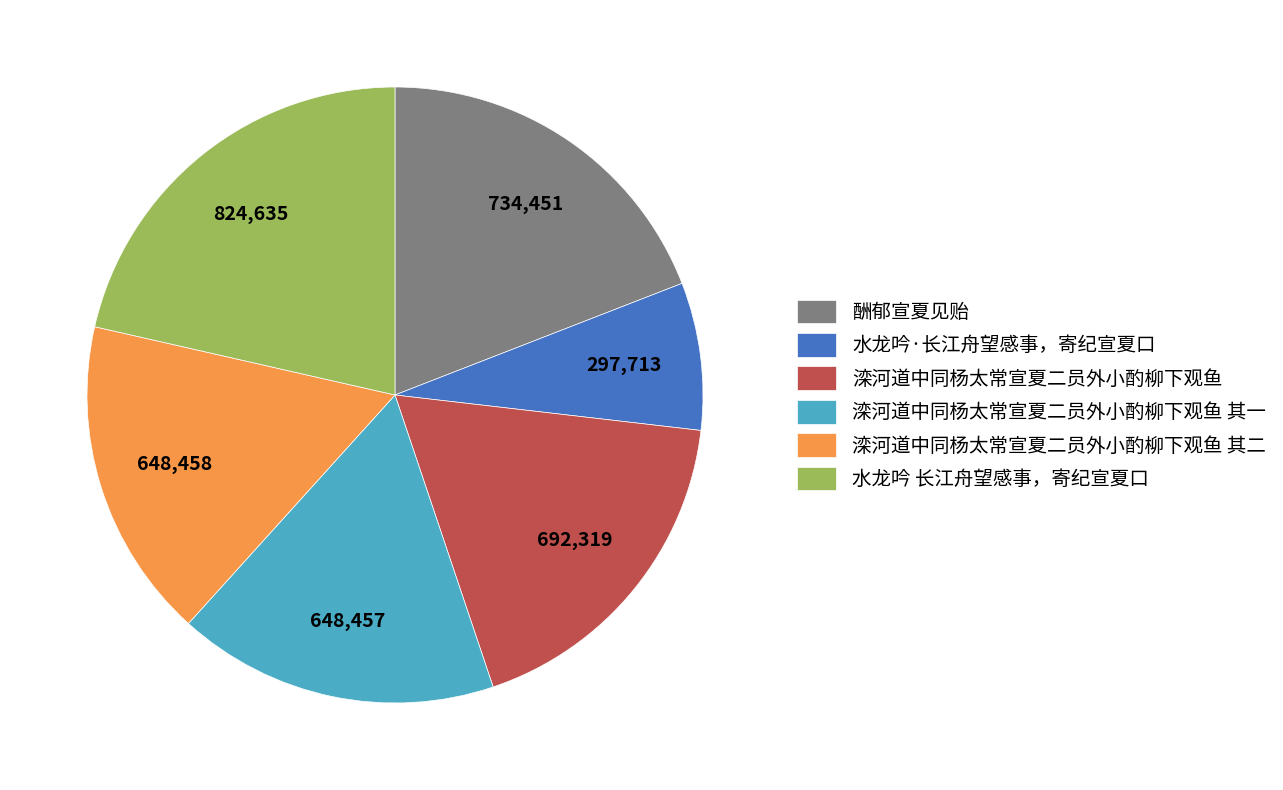

Does any single category account for the majority?

No